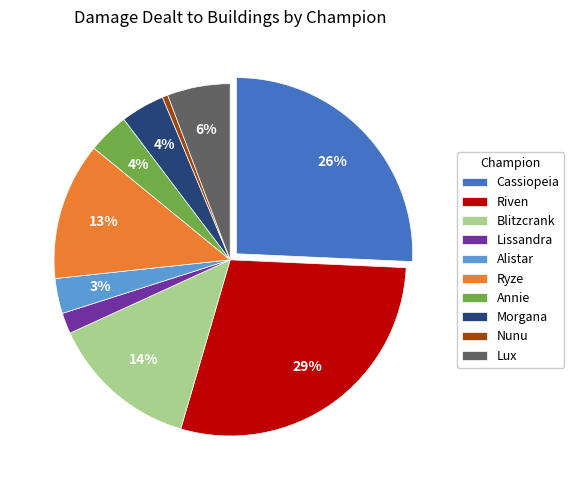

To the nearest percent, what is the difference between the Cassiopeia and Riven slice percentages?

3%